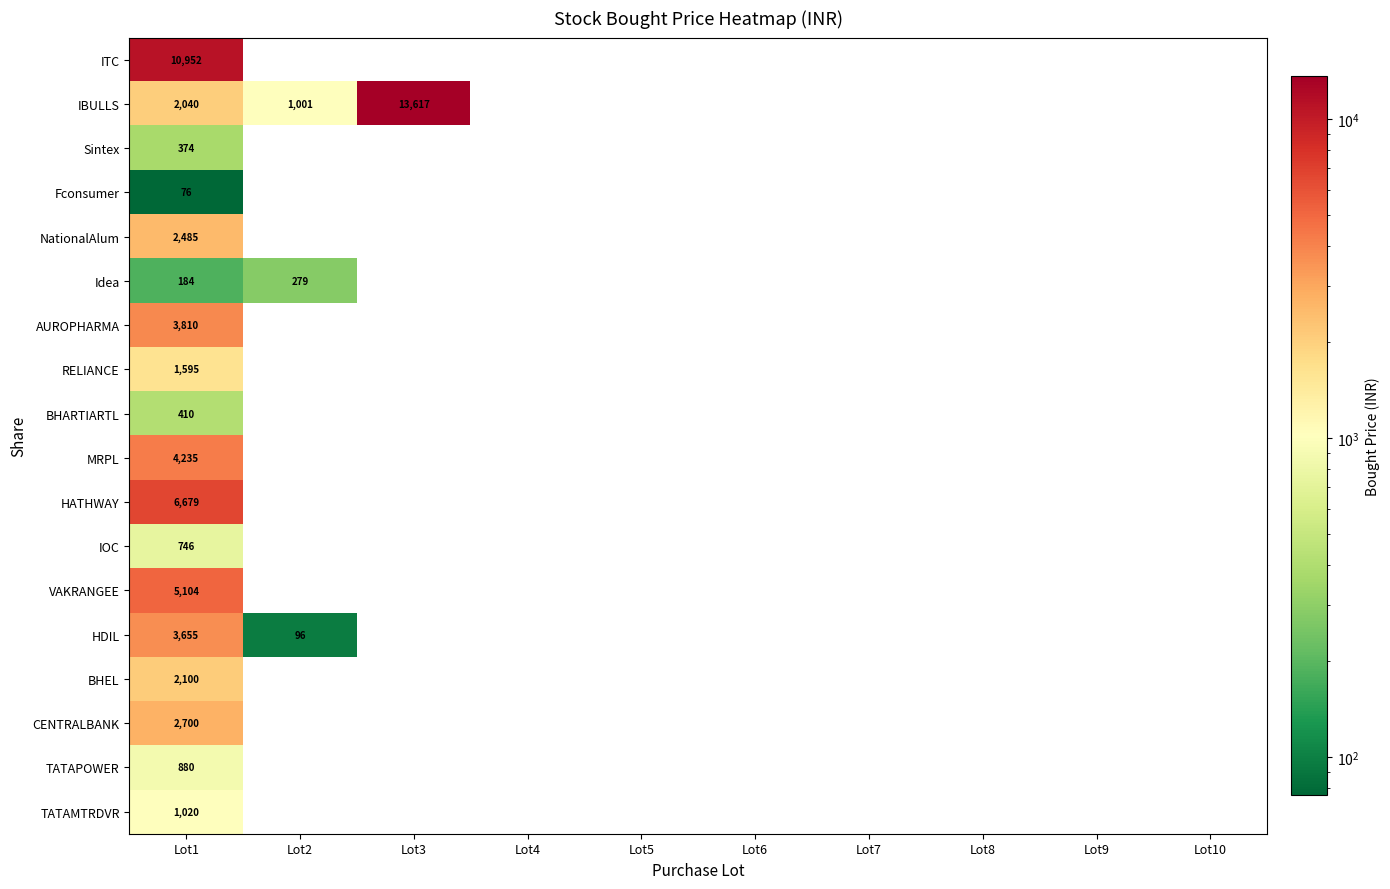

The value of TATAPOWER at Lot1 is 880. True or false?

True